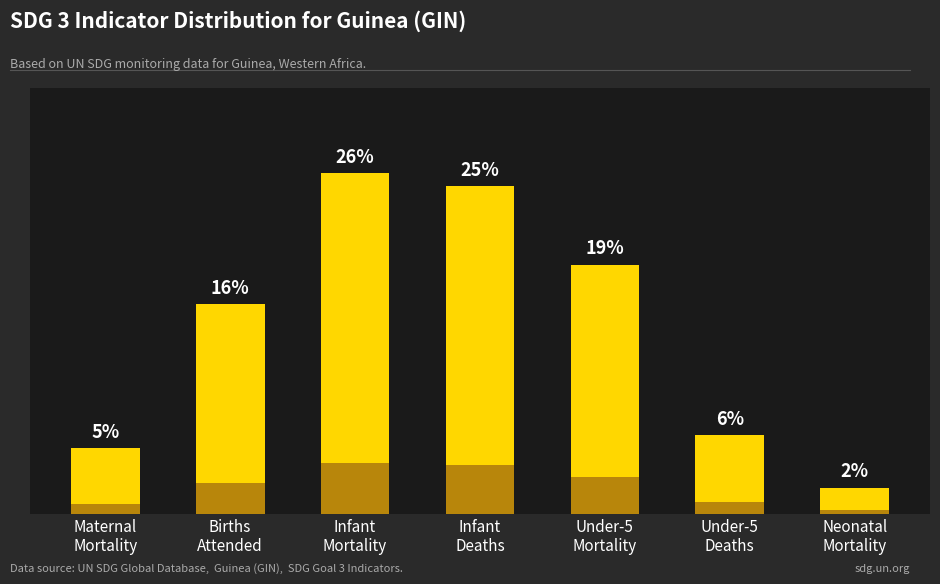

What position from the right is Neonatal
Mortality?

1